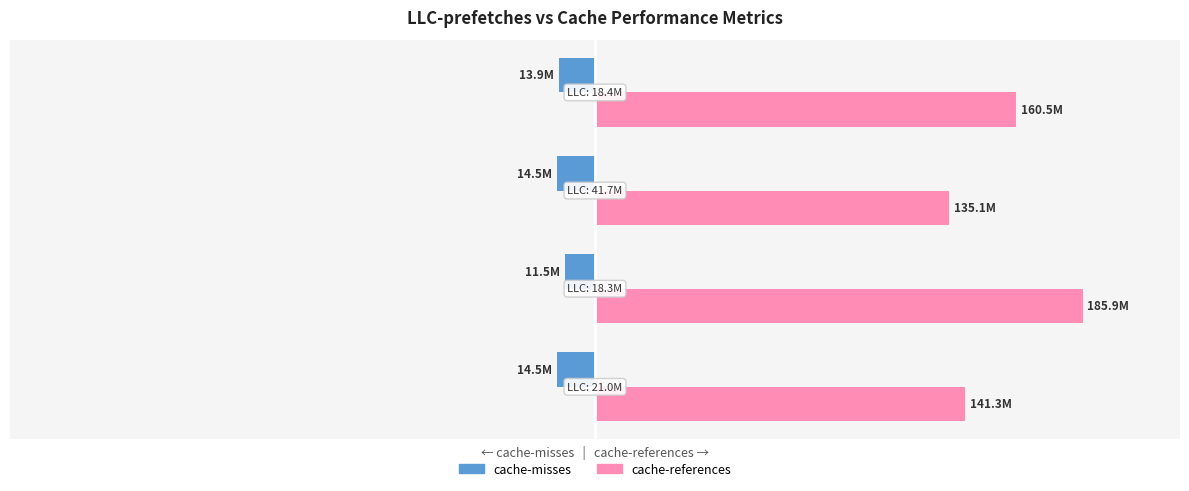

What is the difference between the second highest and minimum values in the cache-references series?

13.6